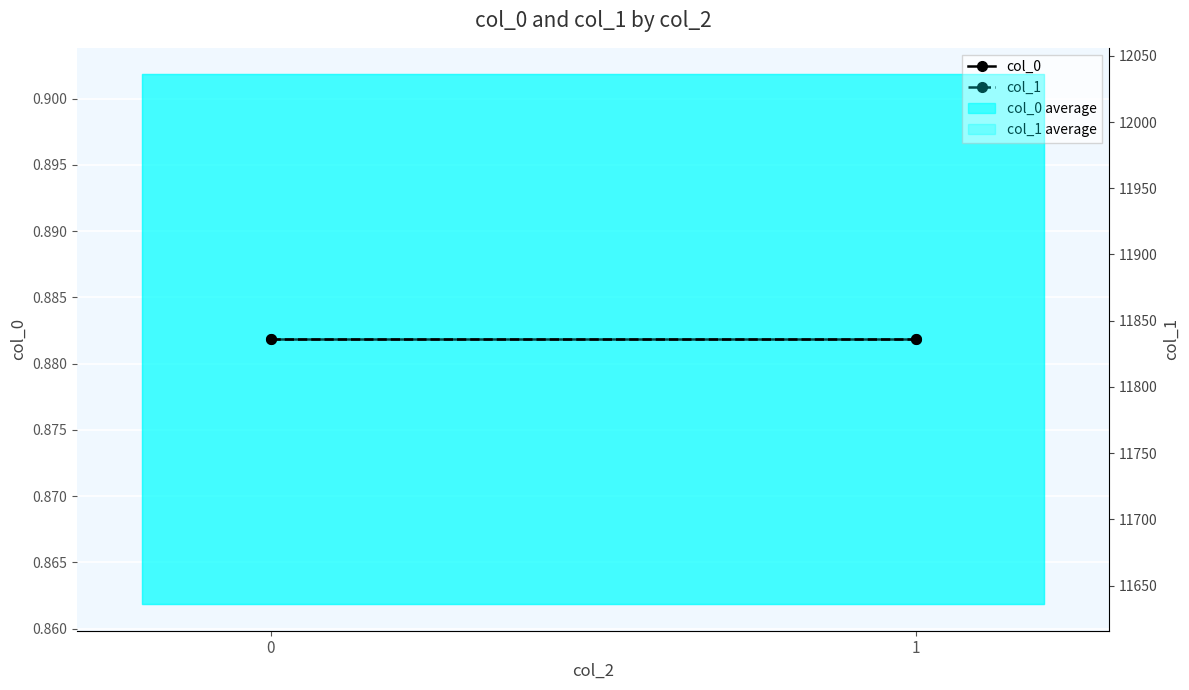

True or false: col_0 has a value of 0.9 at 0.

True